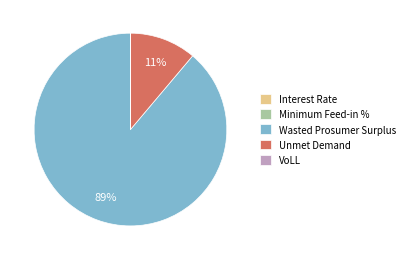

To the nearest percent, what percentage of the pie is Wasted Prosumer Surplus?

89%